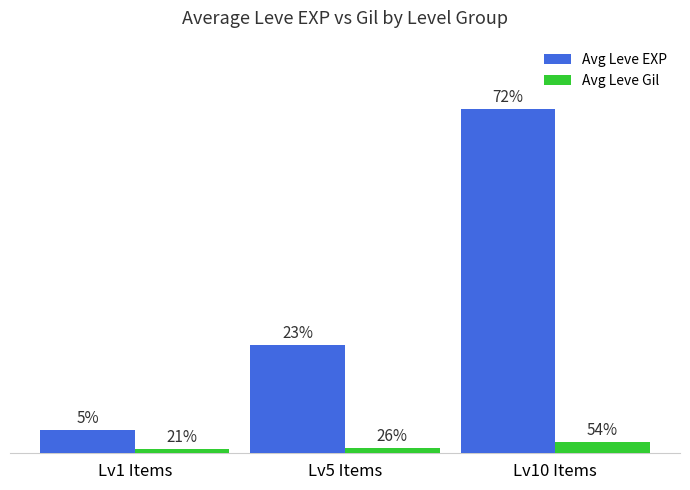

What are all the series names shown in the legend?

Avg Leve EXP, Avg Leve Gil